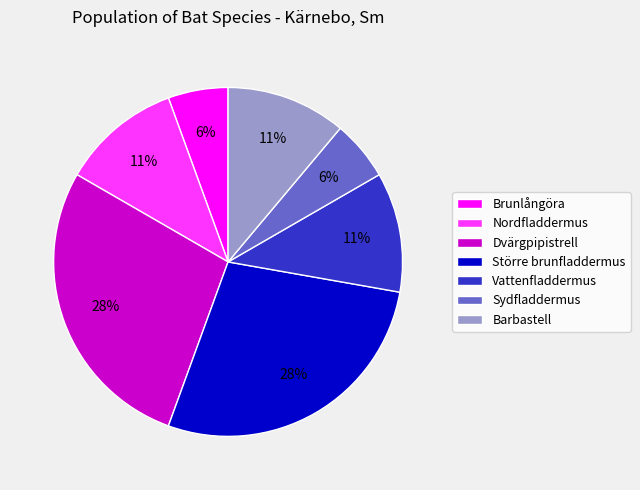

Is Vattenfladdermus the majority of the pie?

No